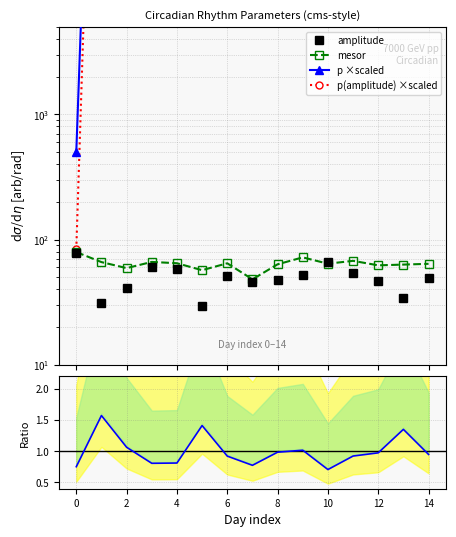

Does the chart have visible grid lines?

Yes